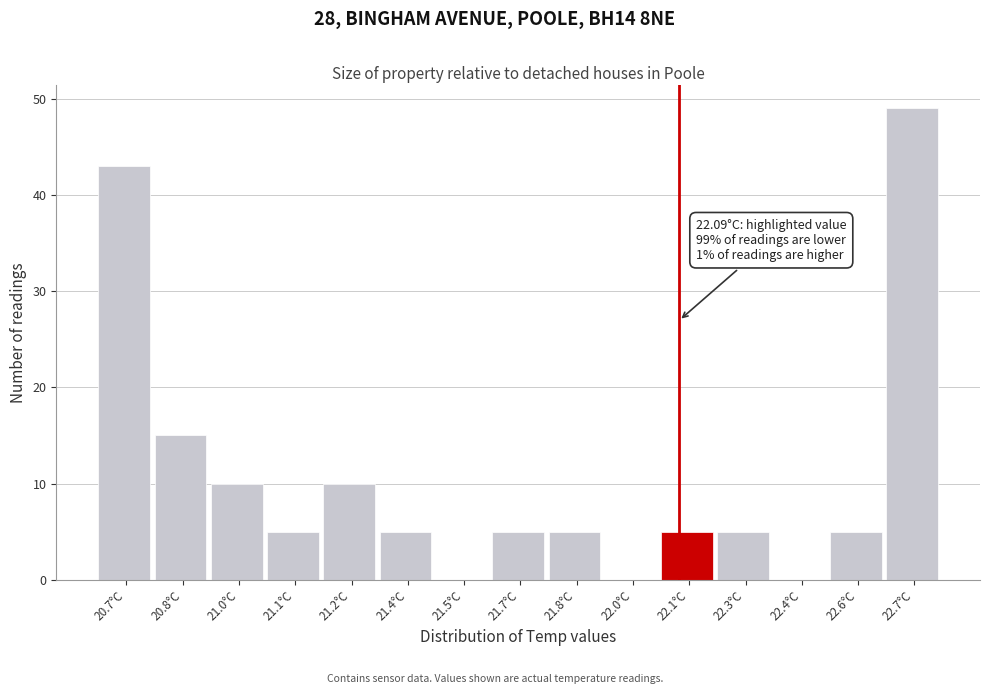

Reading right to left, extract all data points from this chart.

22.7°C=49	22.6°C=5	22.4°C=0	22.3°C=5	22.1°C=5	22.0°C=0	21.8°C=5	21.7°C=5	21.5°C=0	21.4°C=5	21.2°C=10	21.1°C=5	21.0°C=10	20.8°C=15	20.7°C=43